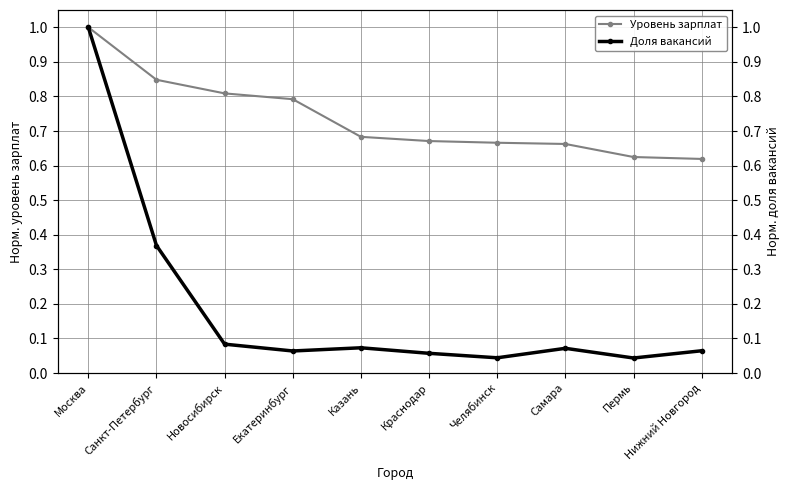

True or false: Уровень зарплат and Доля вакансий cross at least once.

False